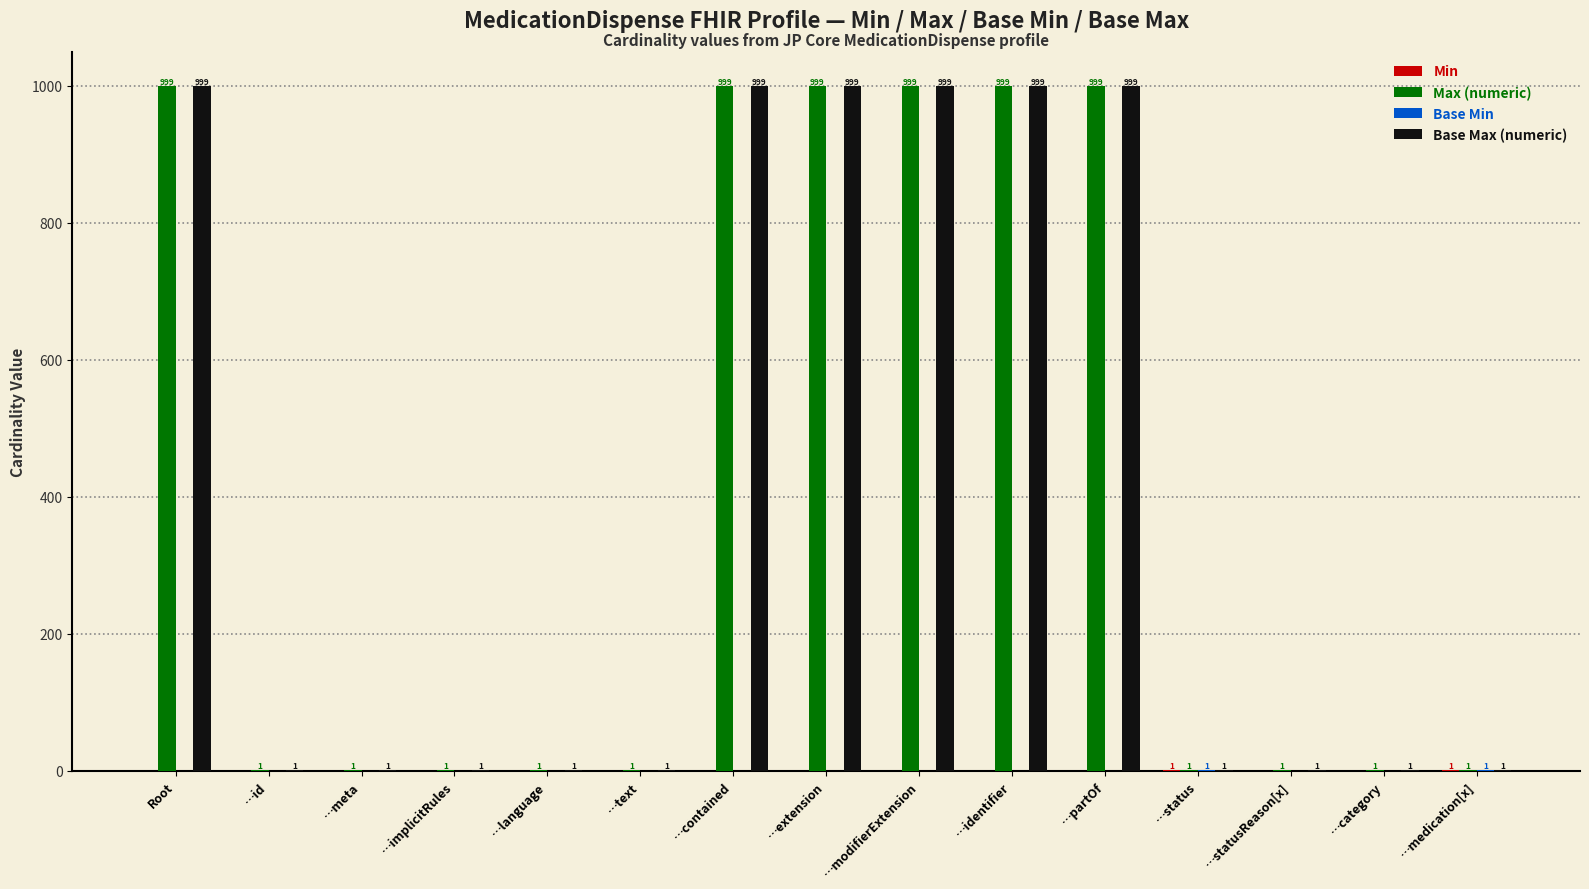

What is the highest value of the Max (numeric) series?

999